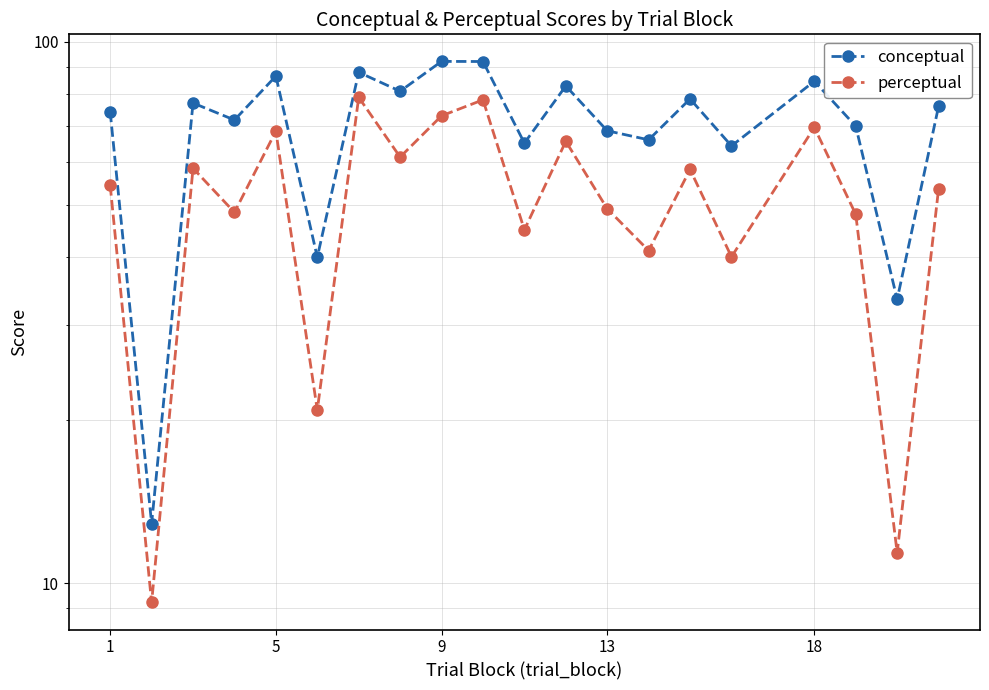

At which label does perceptual first exceed 54?

1